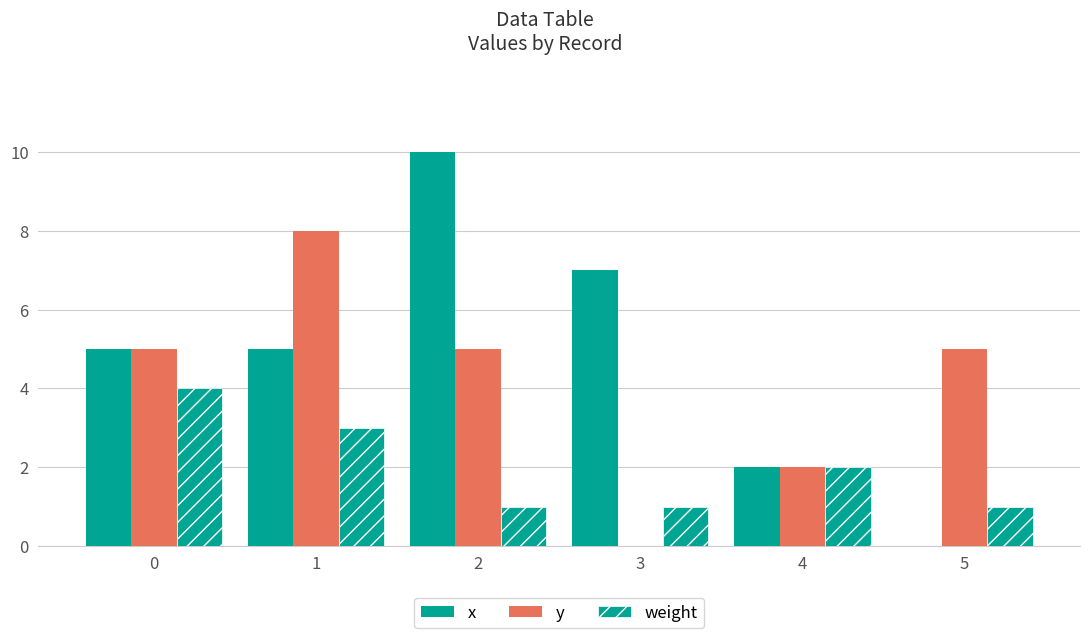

Are the bars grouped side by side (vs. stacked)?

Yes